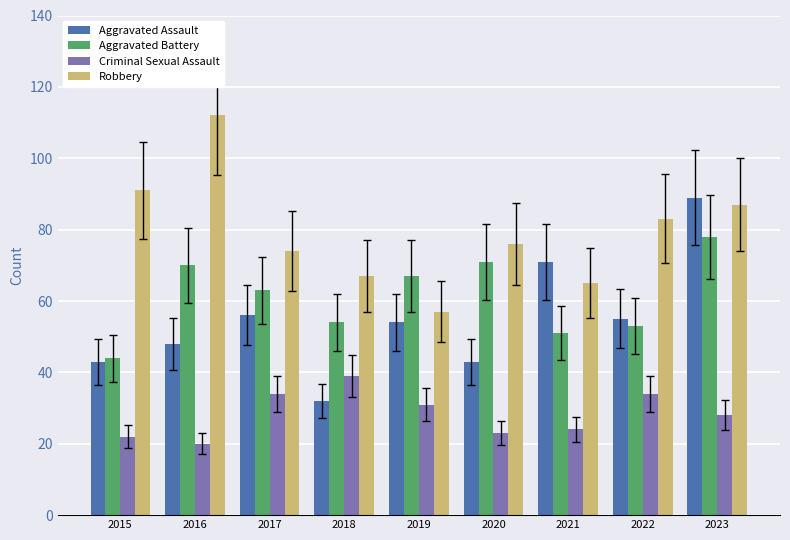

Is the value of Criminal Sexual Assault at 2022 greater than the value of Robbery at 2019?

No